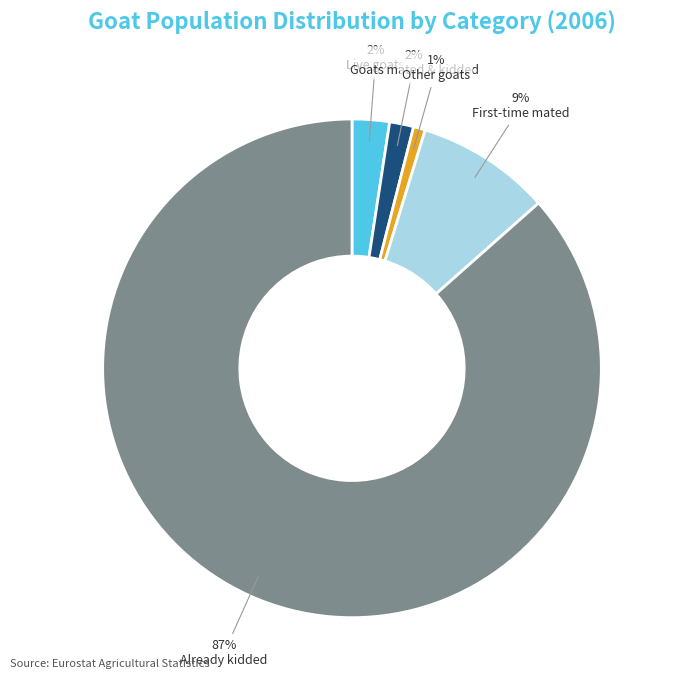

Does any single category account for the majority?

Yes